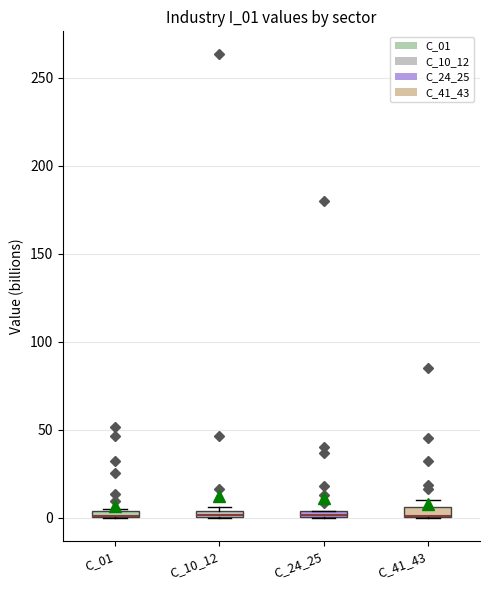

Where is the lower edge of the box for C_41_43 on the y-axis? The values are not printed on the chart, so give them approximately, as read against the axis.

0